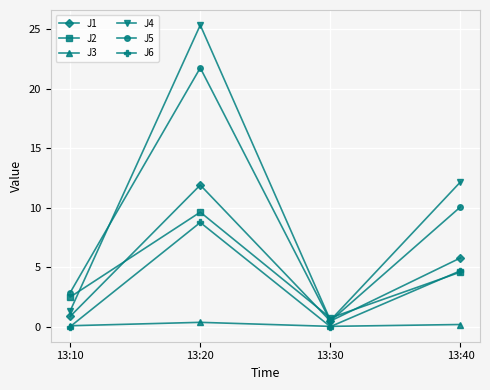

What is the value of the J5 point at the 1st from the left?

2.9